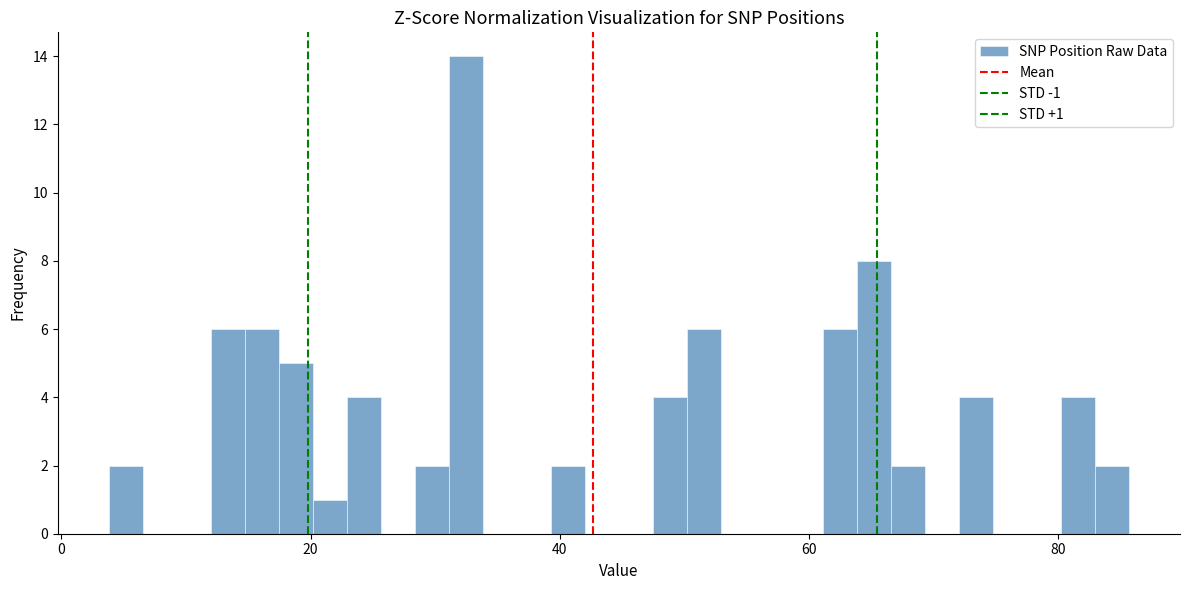

Around what value on the x-axis is the tallest bar? Give the approximate position of its centre, as read against the axis.

32